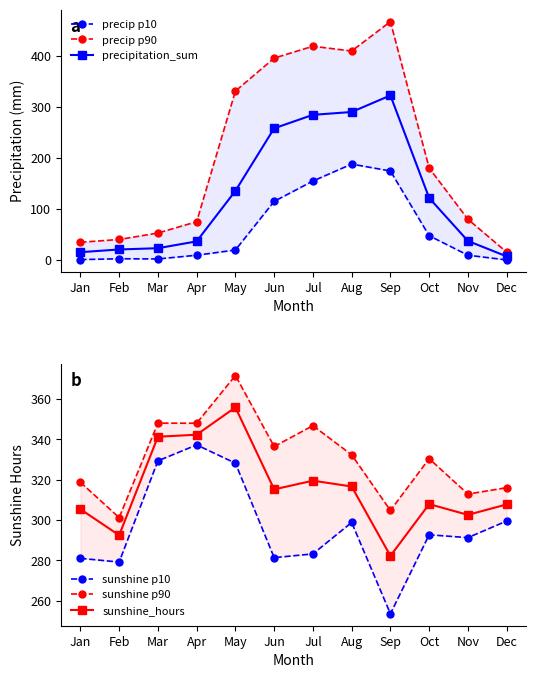

At which label does precipitation_sum reach its peak?

Sep